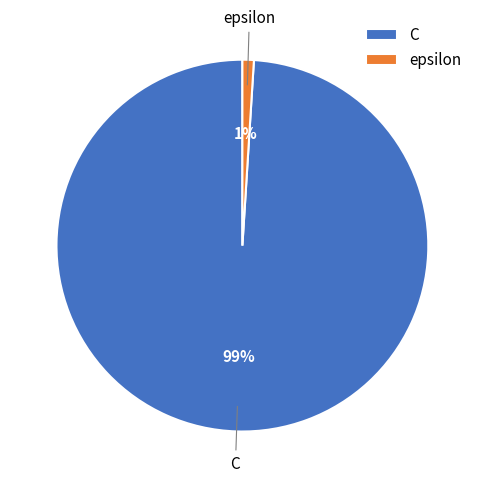

What percentage is the epsilon slice, to the nearest percent?

1%